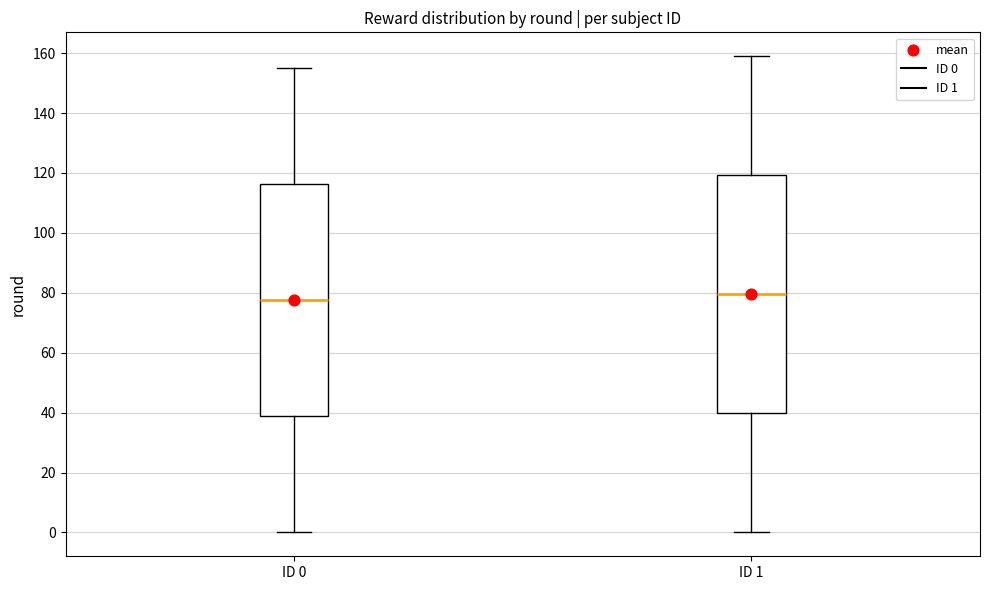

Reading left to right, transcribe this box plot: for each box, give where its median line is, the range the box spans, and where its two whiskers end, as read against the y-axis. The values are not printed on the chart, so give them approximately, as read against the axis.

ID 0: median 78, box 38 to 116, whiskers 0 to 156
ID 1: median 80, box 40 to 120, whiskers 0 to 160